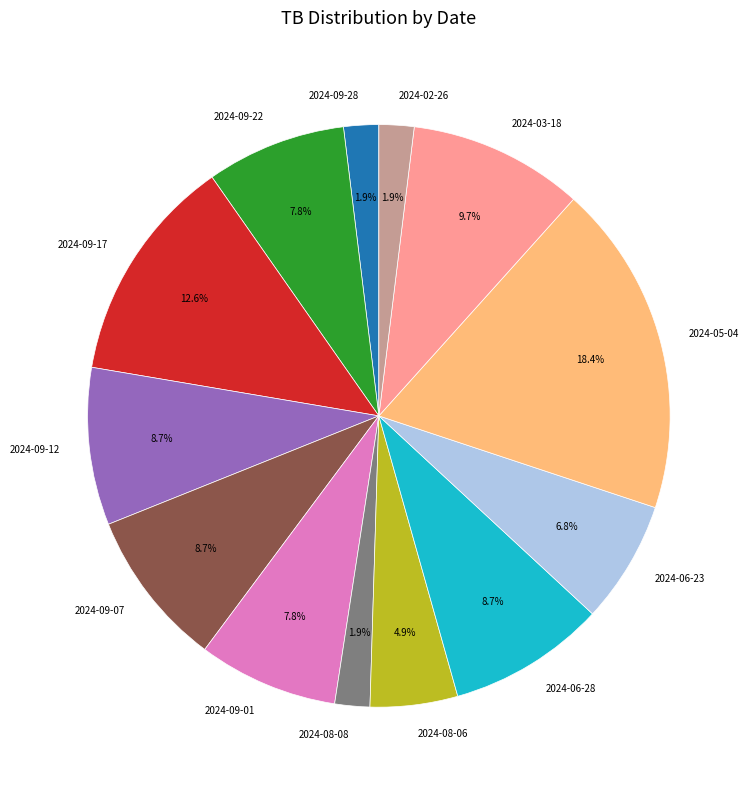

What portion of the pie excludes 2024-09-01?

92.2%